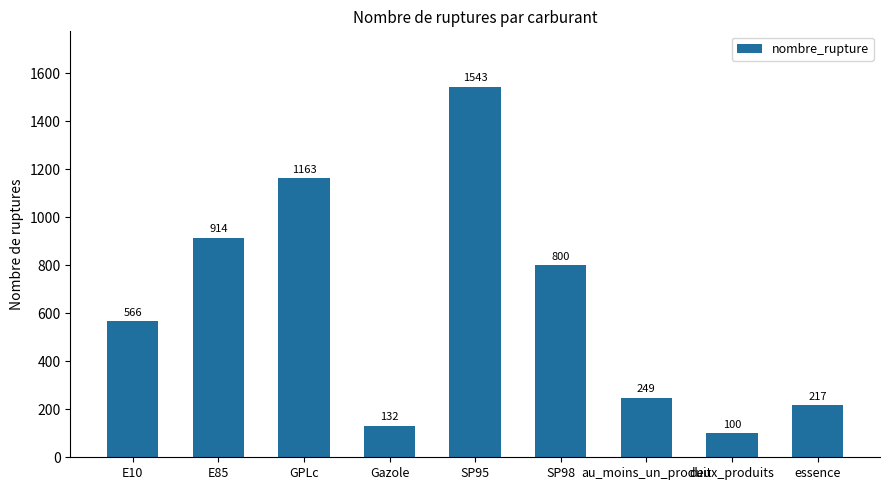

Approximately how many times larger is the value at essence compared to E10?

0.4